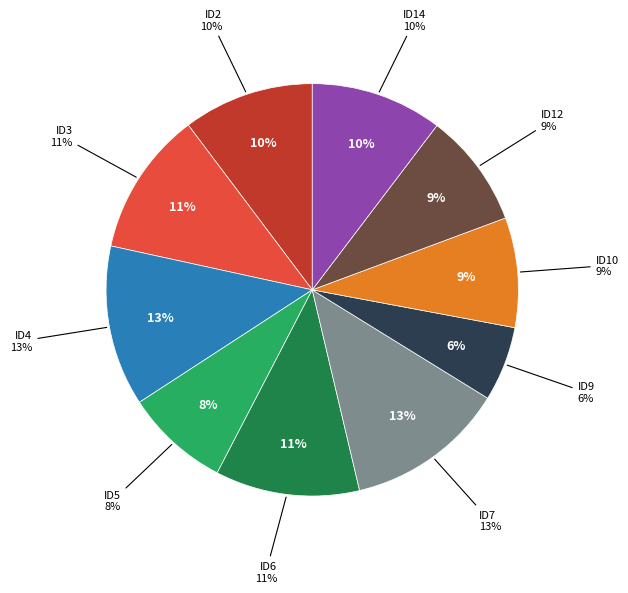

To the nearest percent, what percentage of the pie is ID10?

9%